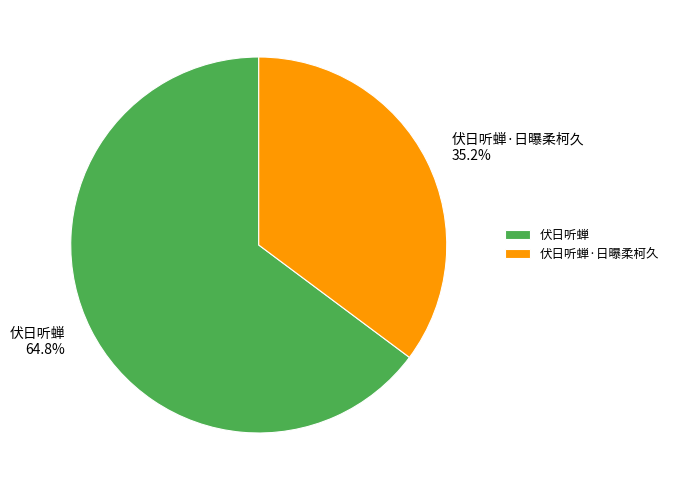

Which slice is the largest?

伏日听蝉